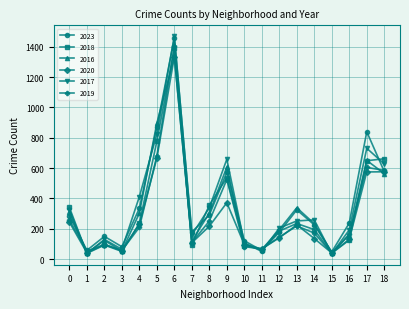

In 2023, how many points are lower than both neighbors (excluding endpoints)?

5